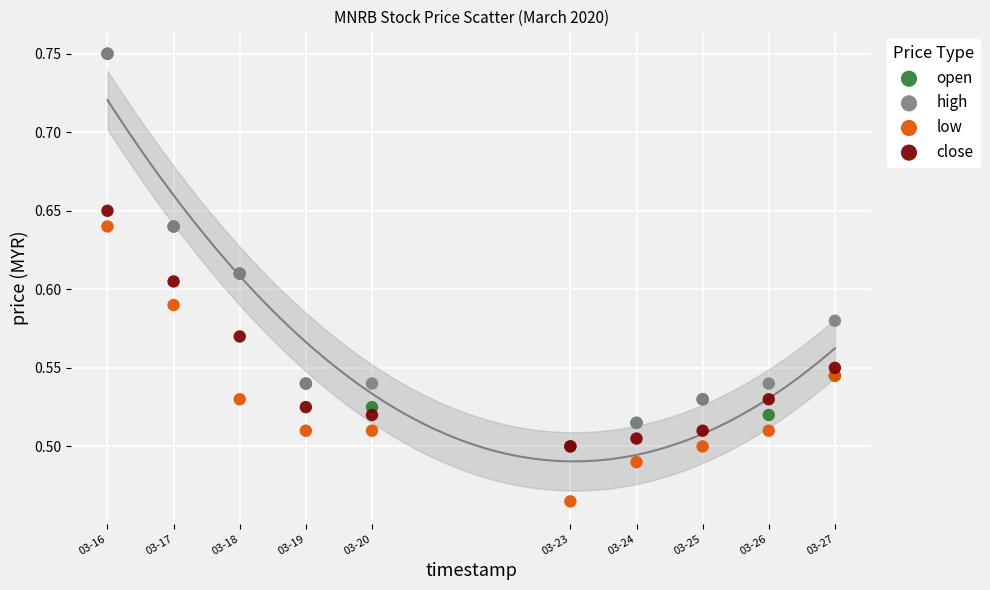

What are all the series names shown in the legend?

open, high, low, close